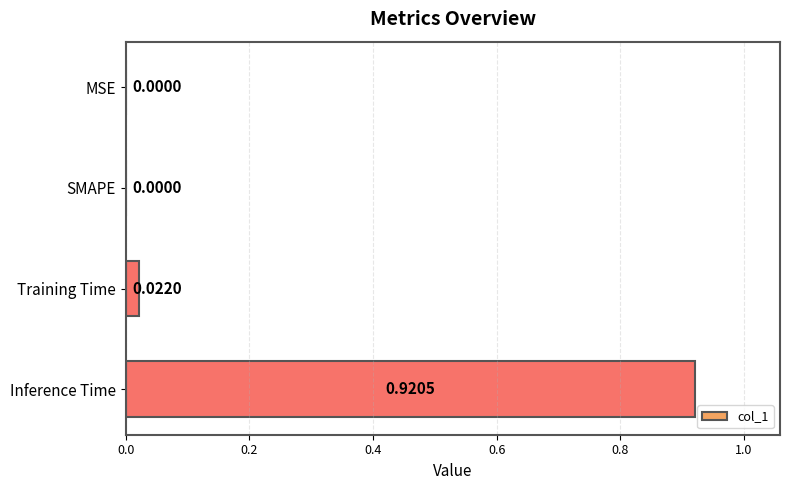

Which category has the highest value across all series?

Inference Time